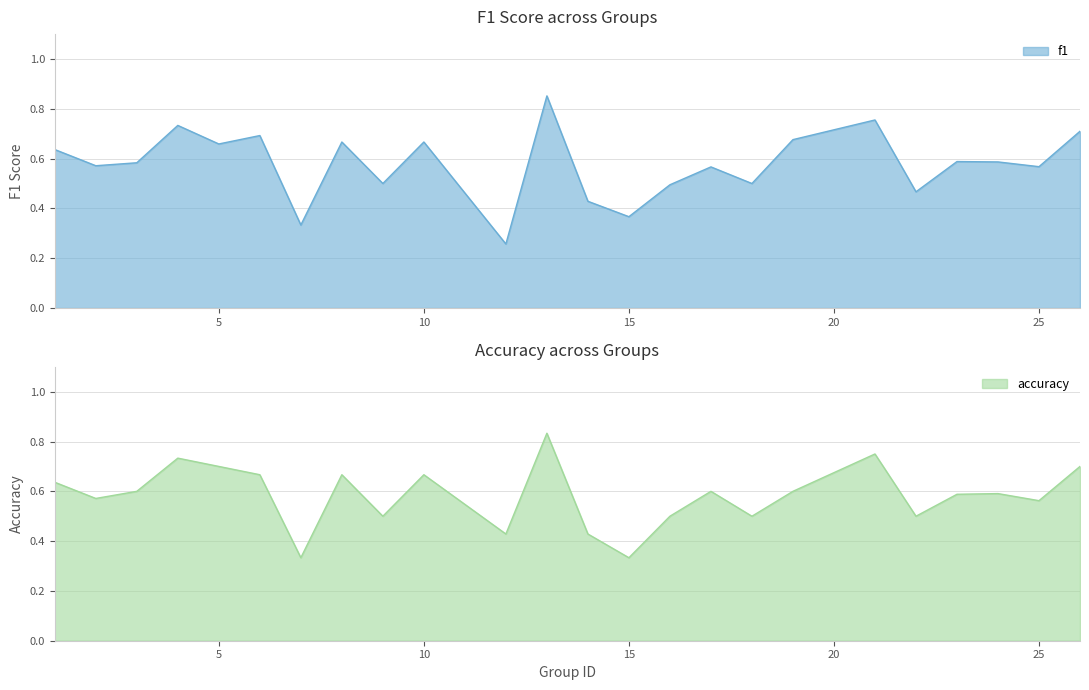

In accuracy, how many points are lower than both neighbors (excluding endpoints)?

8